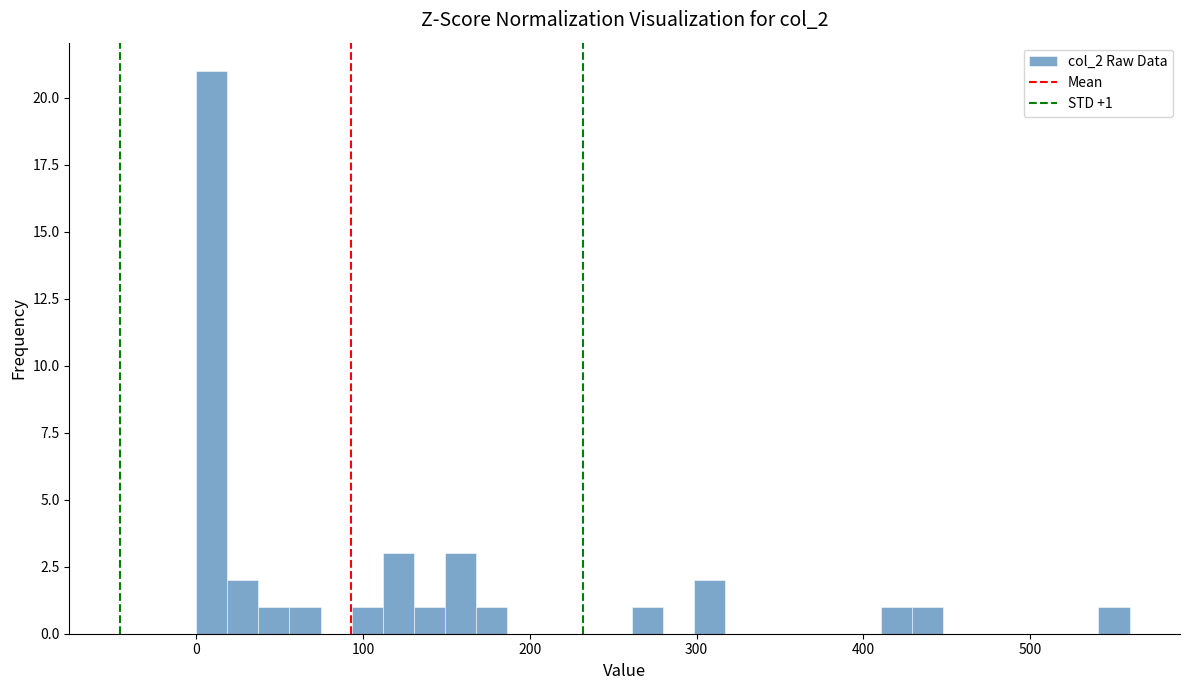

Around what value on the x-axis is the tallest bar? Give the approximate position of its centre, as read against the axis.

10